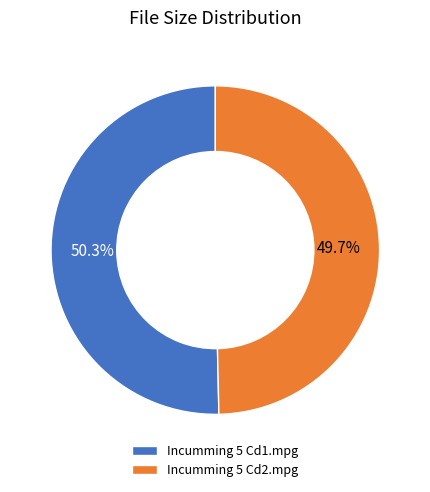

Does Incumming 5 Cd2.mpg account for over 50% of the chart?

No